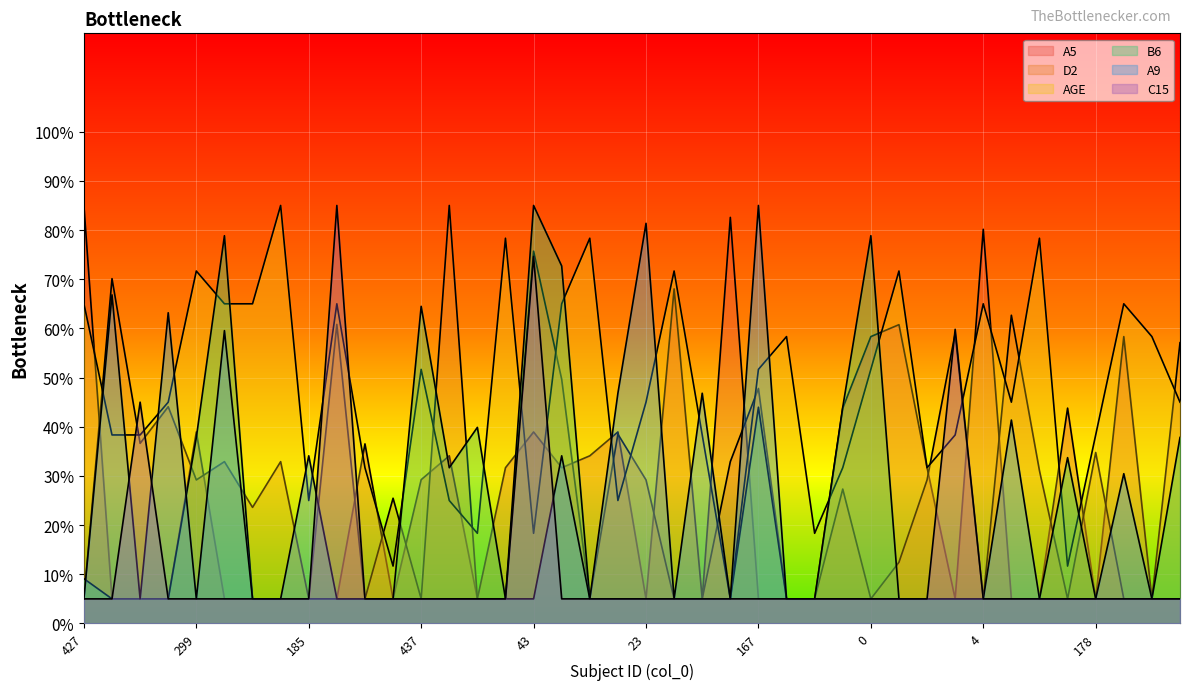

True or false: A9 and A5 intersect in this chart.

True